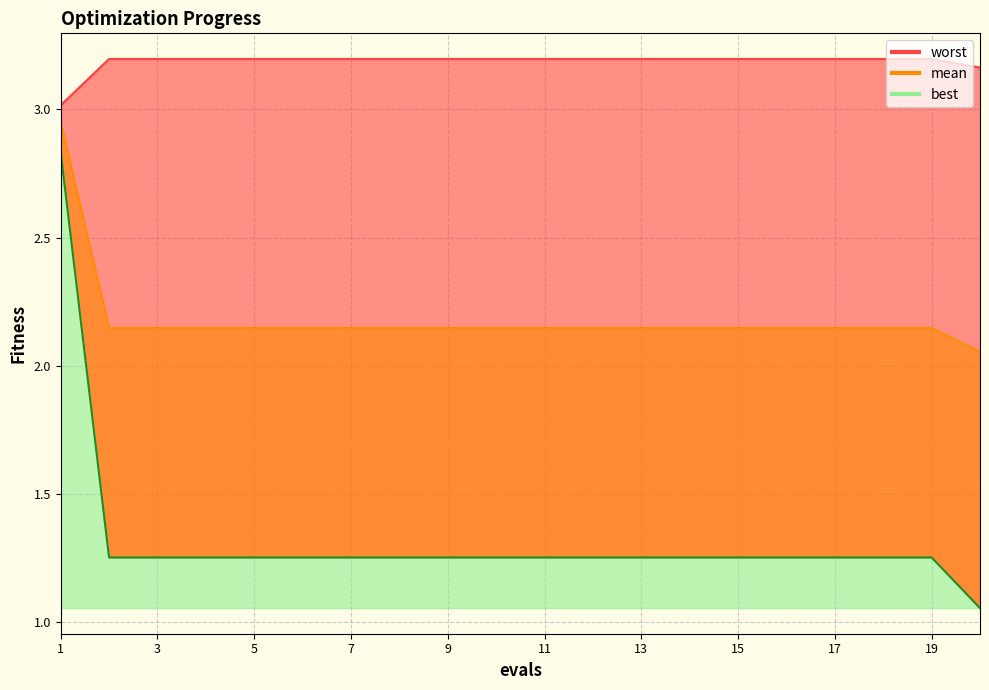

The value of worst at 18 is 3.2. True or false?

True